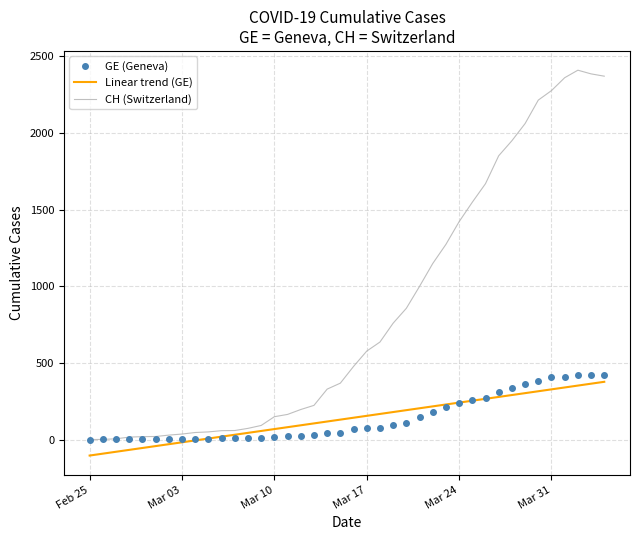

What is the lowest value of the Linear trend (GE) series?

-104.3